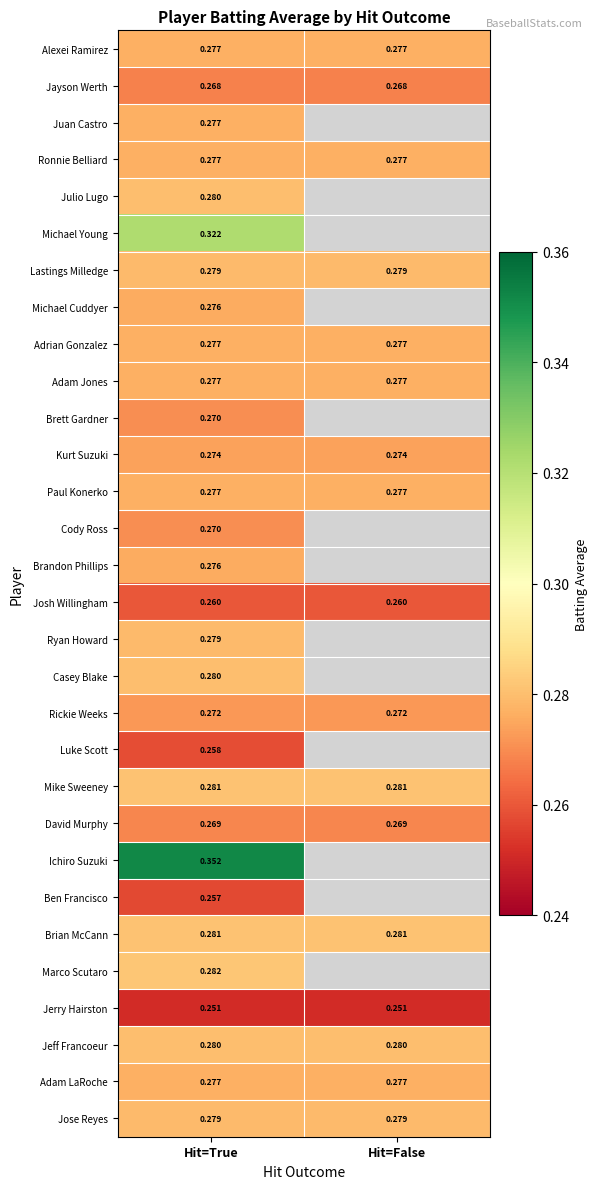

Is the value of Ben Francisco at Hit=True greater than the value of Rickie Weeks at Hit=True?

No